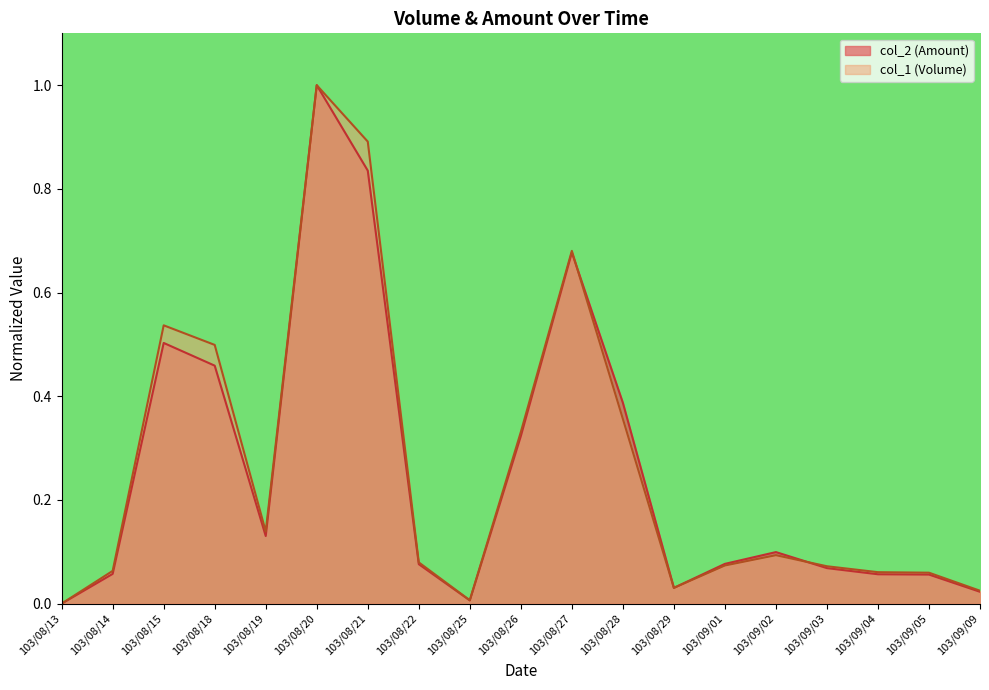

At which category does the chart reach its peak across all series?

103/08/20